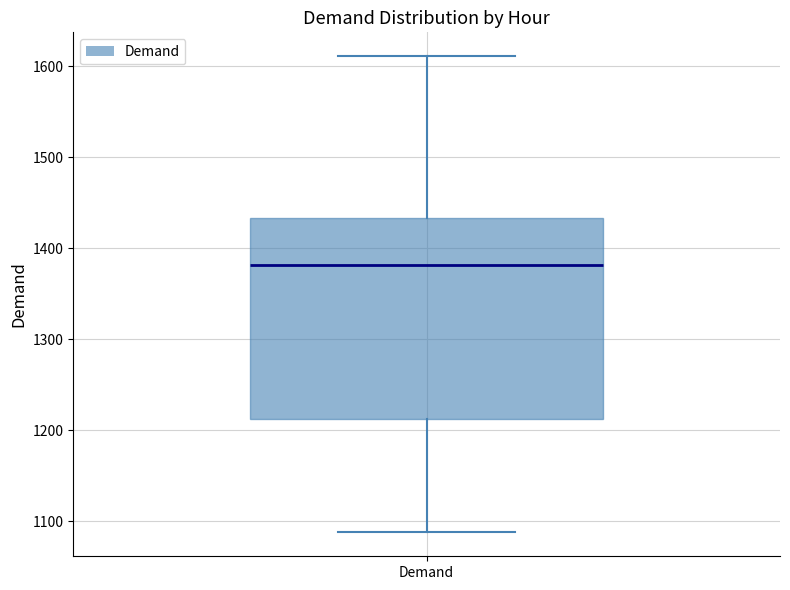

Read this box plot against the y-axis: the position of the median line, the range covered by the box, and the ends of both whiskers. The values are not printed on the chart, so give them approximately, as read against the axis.

median 1380, box 1210 to 1430, whiskers 1090 to 1610